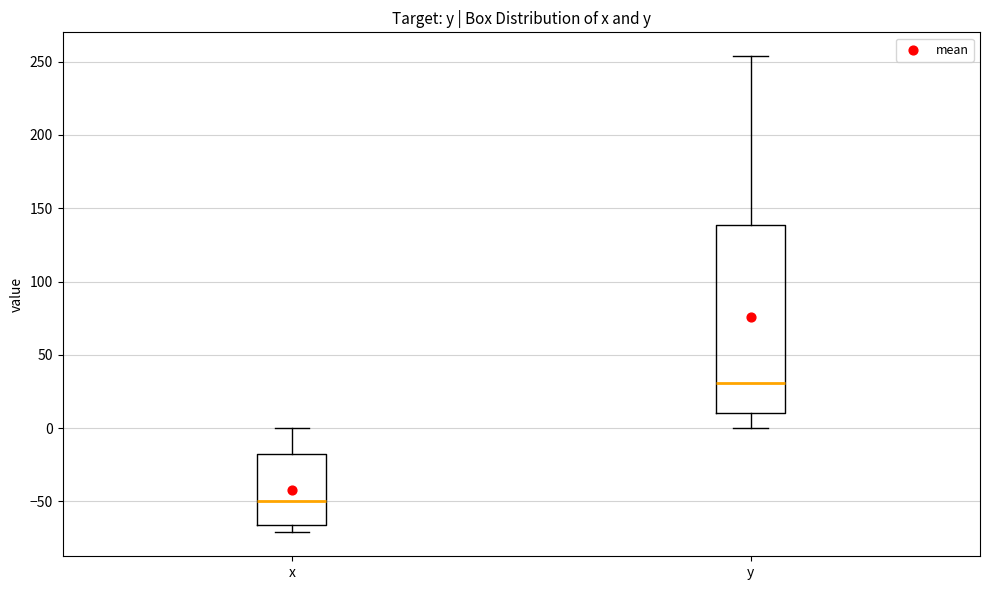

Reading left to right, read every box against the y-axis: the position of its median line, the range the box covers, and the ends of its whiskers. The values are not printed on the chart, so give them approximately, as read against the axis.

x: median -50, box -65 to -20, whiskers -70 to 0
y: median 30, box 10 to 140, whiskers 0 to 255